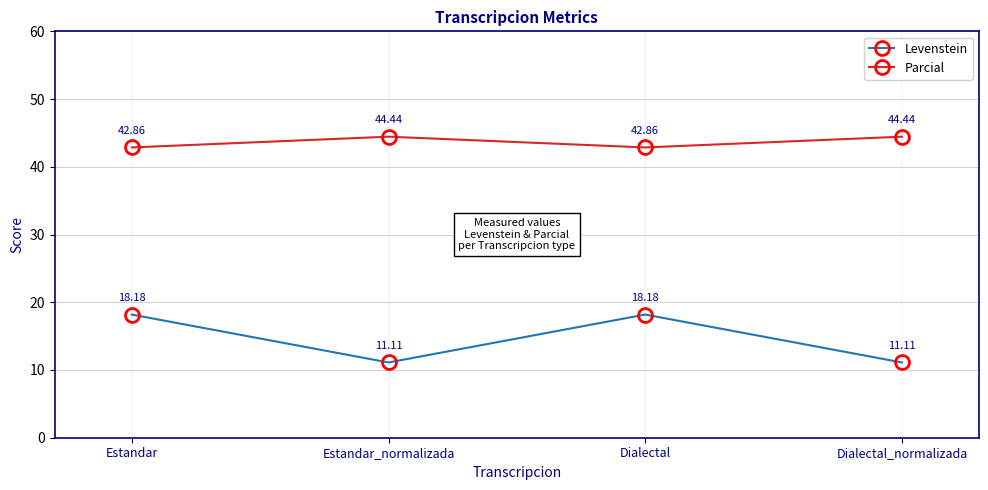

What is the minimum value shown in the chart?

11.1